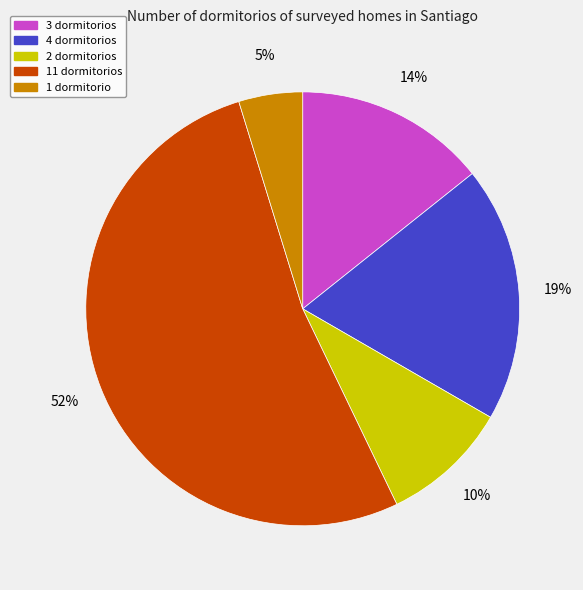

True or false: 2 dormitorios accounts for 10% of the total.

True